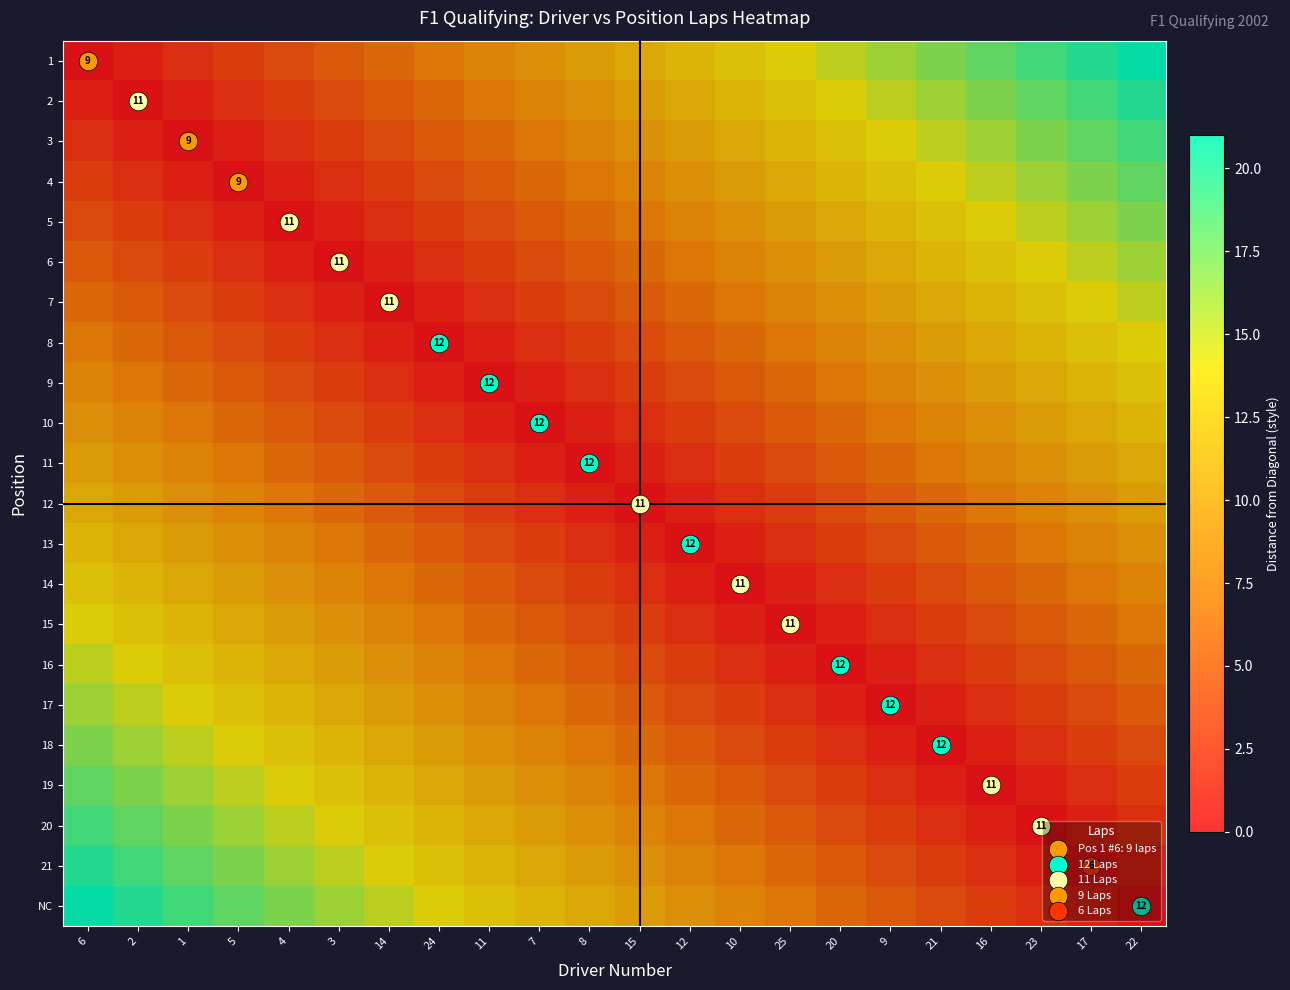

Rank the categories by 7 value from lowest to highest.

14, 3, 24, 4, 11, 5, 7, 1, 8, 2, 15, 6, 12, 10, 25, 20, 9, 21, 16, 23, 17, 22